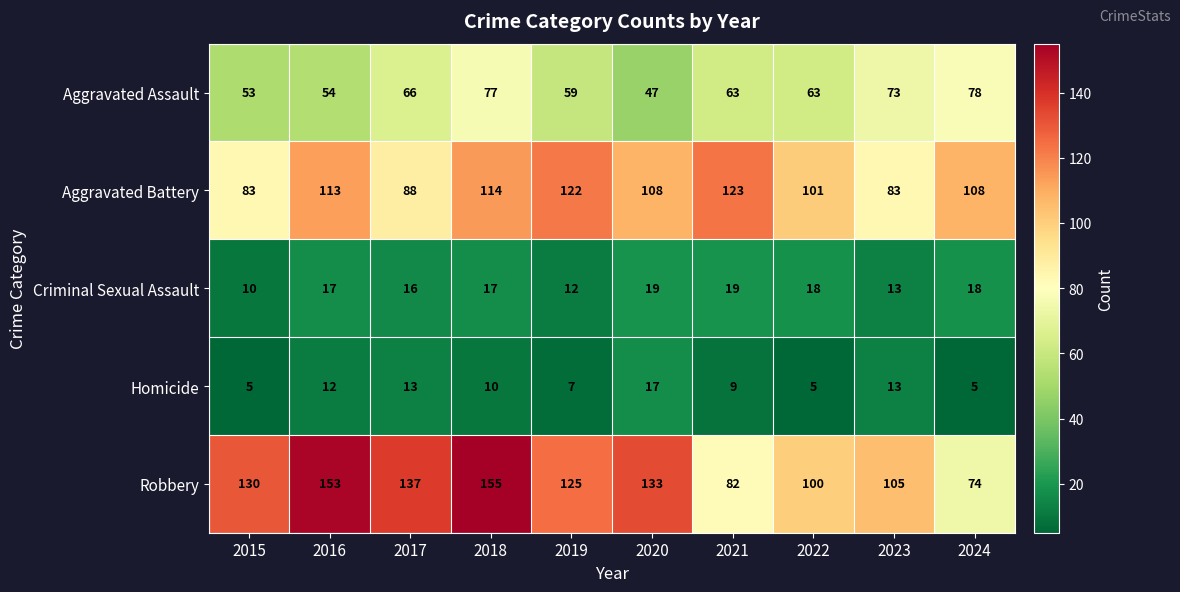

Count the Criminal Sexual Assault values in the range 13 to 18.

6